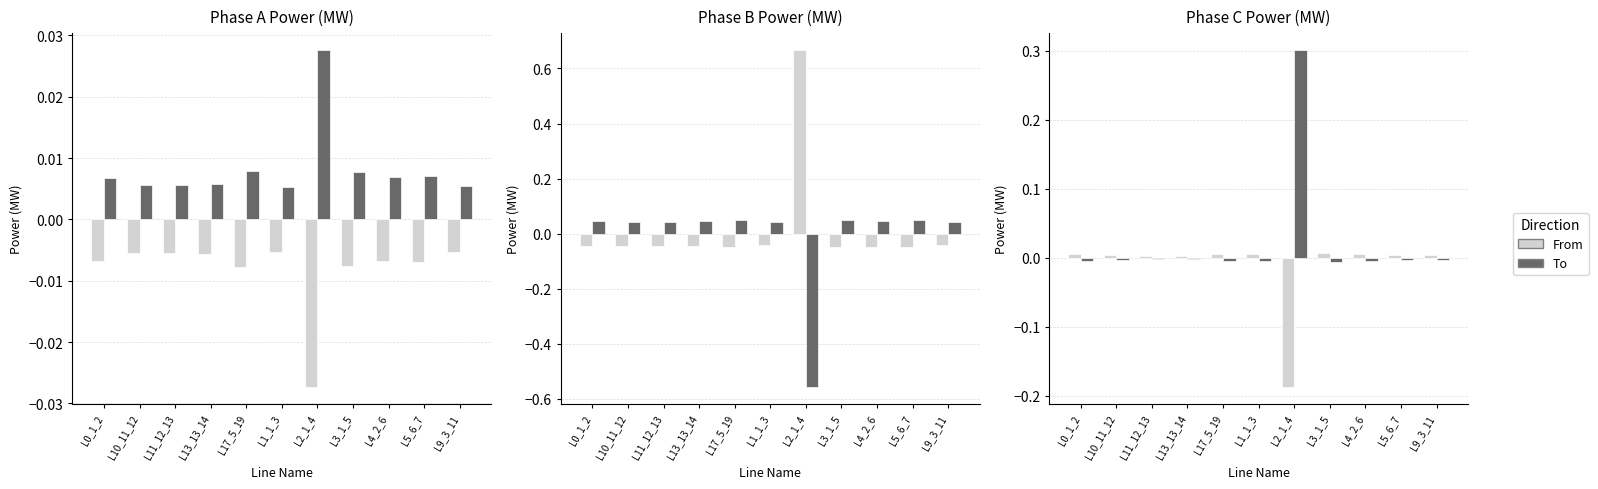

True or false: From has a value of 0.0 at L4_2_6.

False